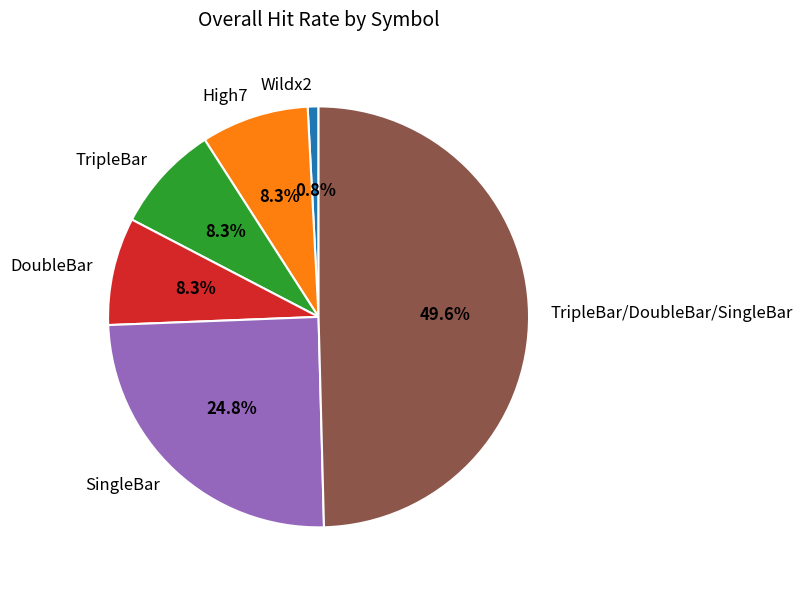

Does DoubleBar account for over 50% of the chart?

No